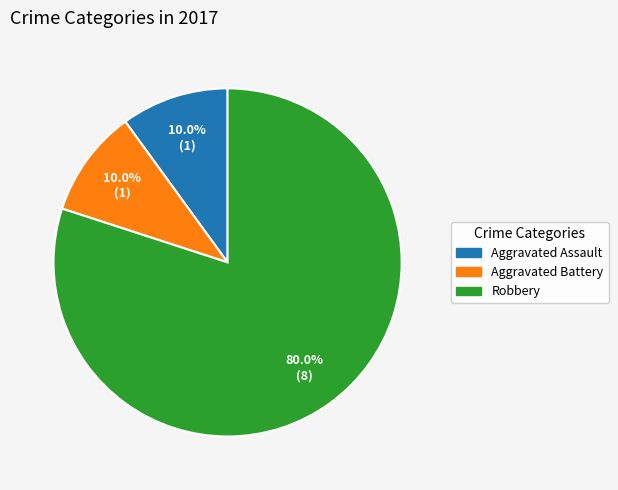

Which slice represents more than half of the pie?

Robbery